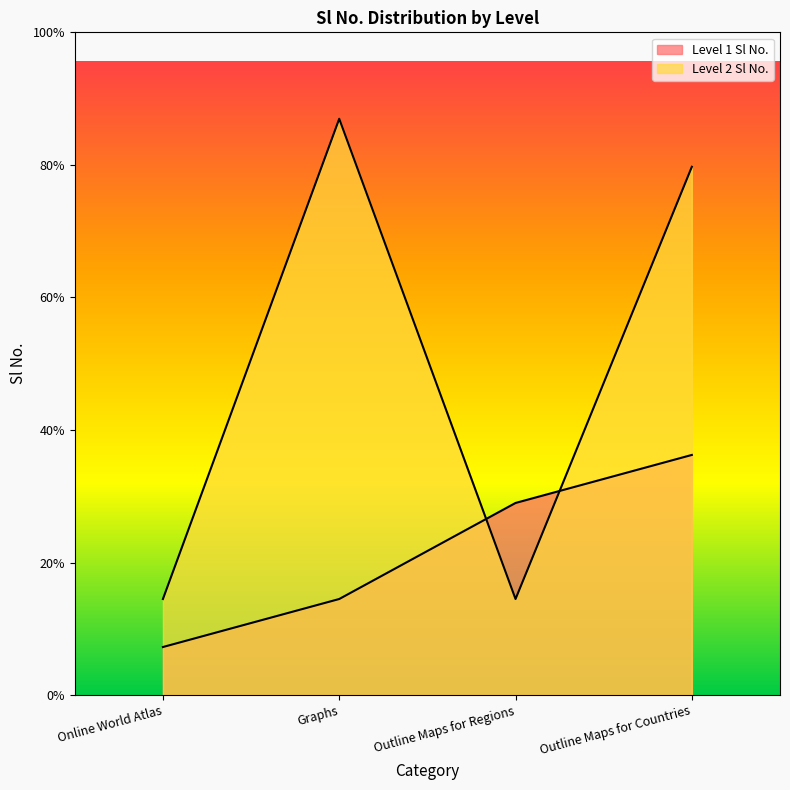

At which label does Level 1 Sl No. reach its minimum?

Online World Atlas